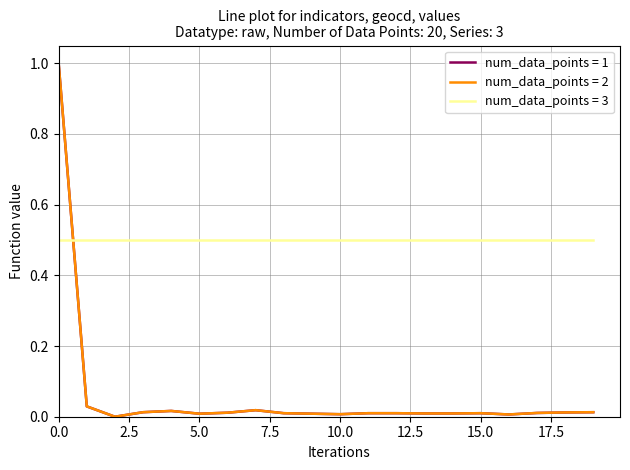

Which series ends up on top after the final intersection of num_data_points = 3 and num_data_points = 2?

num_data_points = 3